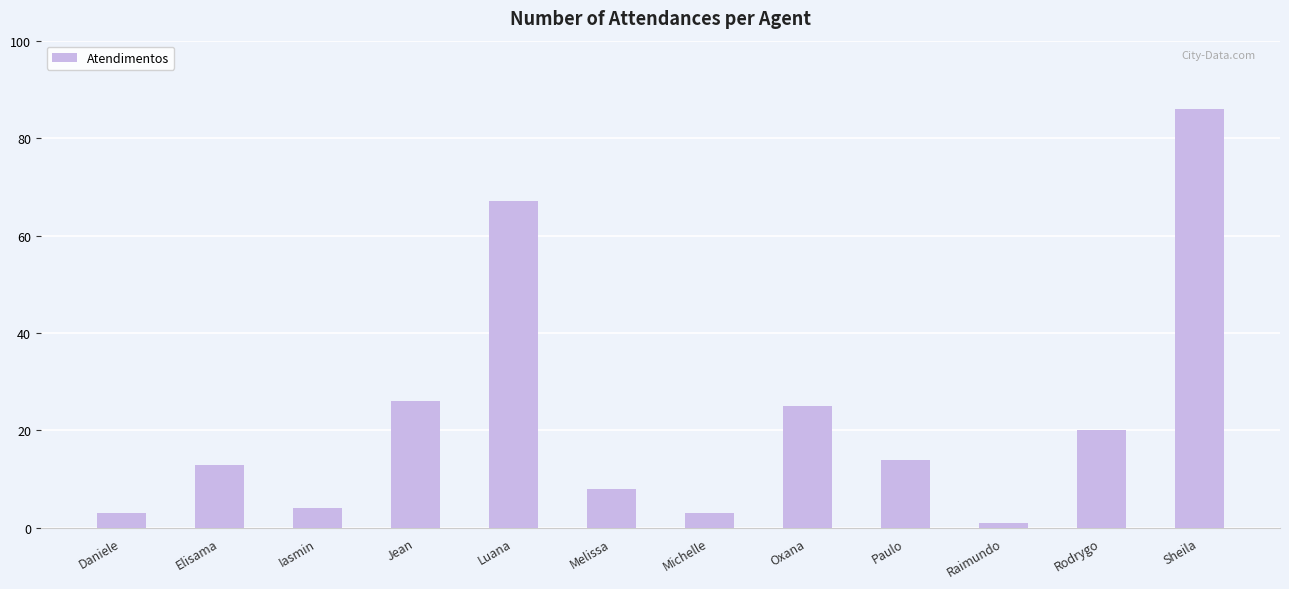

Reading left to right, list all the values displayed in this chart.

Daniele=3	Elisama=13	Iasmin=4	Jean=26	Luana=67	Melissa=8	Michelle=3	Oxana=25	Paulo=14	Raimundo=1	Rodrygo=20	Sheila=86